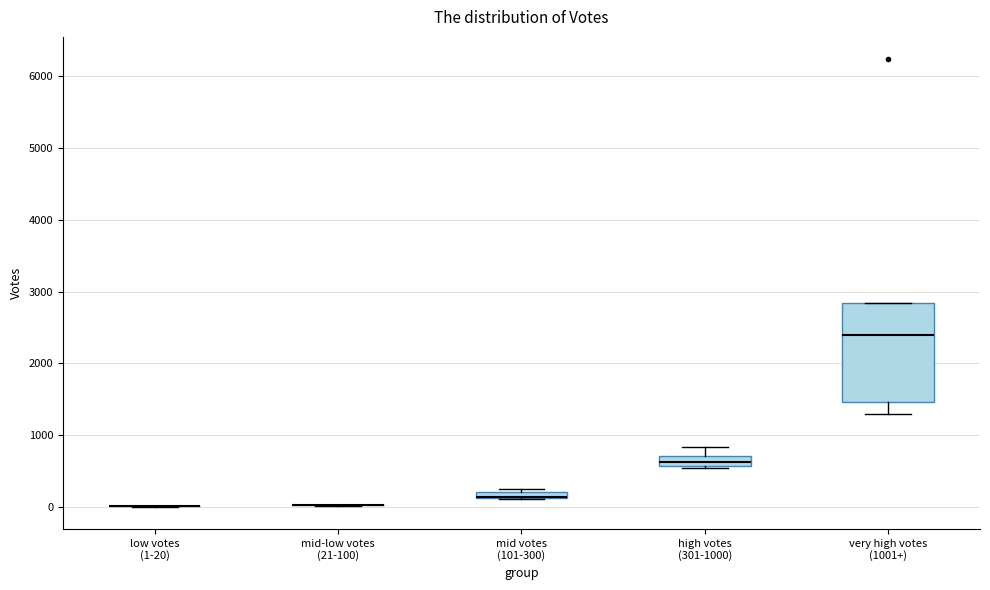

Which box is the tallest, from its lower edge to its upper edge?

very high votes (1001+)